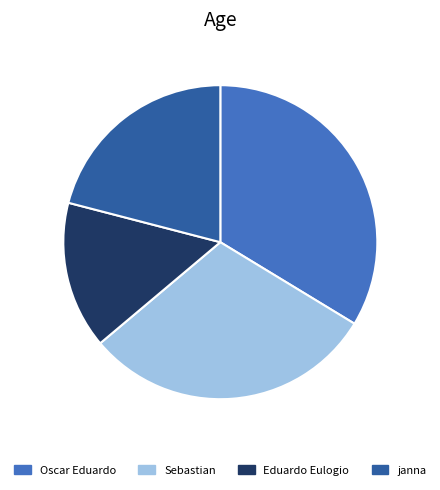

Do Sebastian and Eduardo Eulogio together represent more than half of the pie?

No